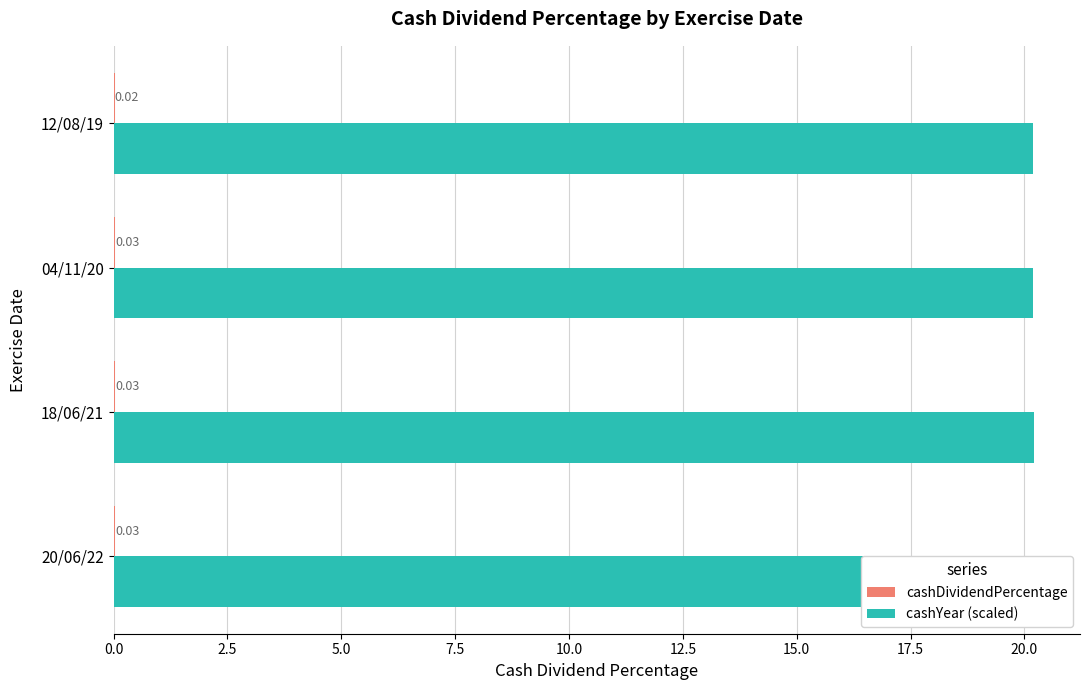

The value of cashDividendPercentage at 18/06/21 is 0.1. True or false?

False